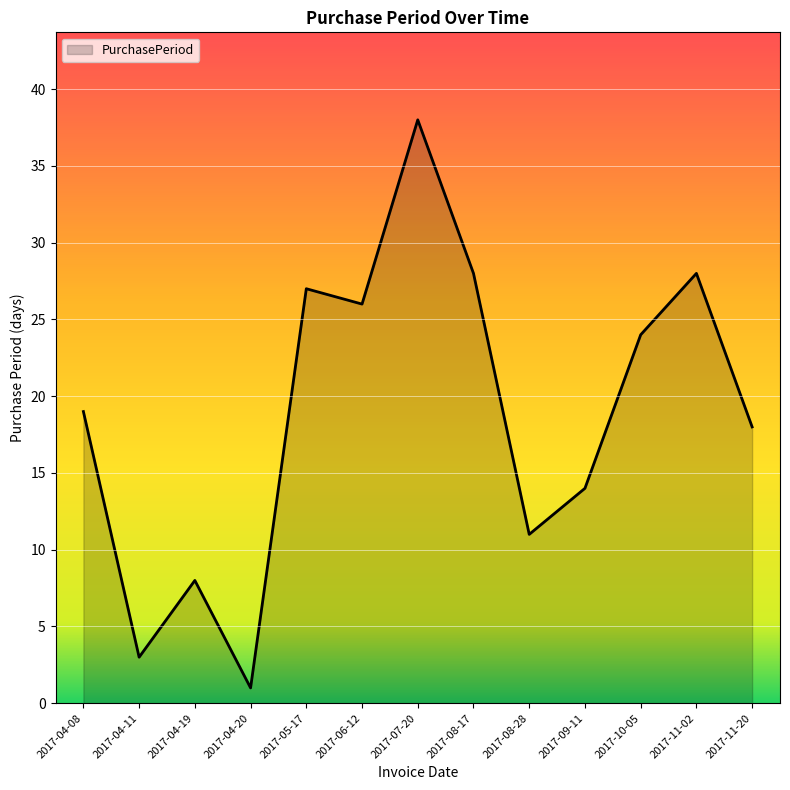

What is the difference between the maximum and minimum values?

37